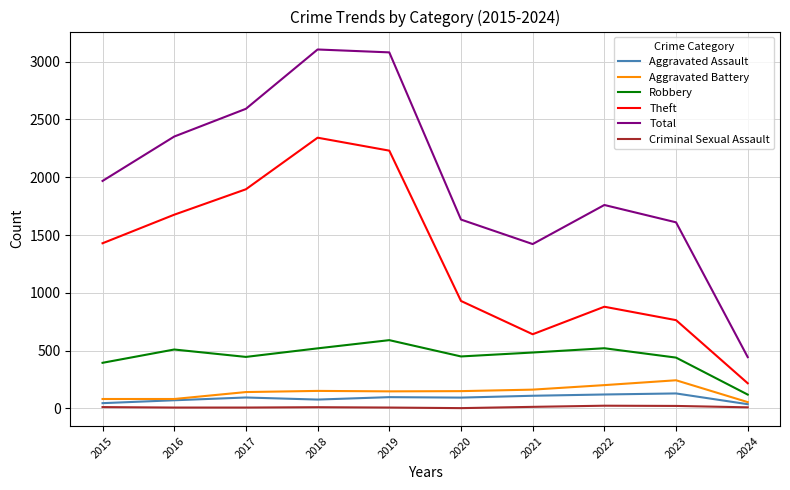

Which series has the largest total across all categories?

Total